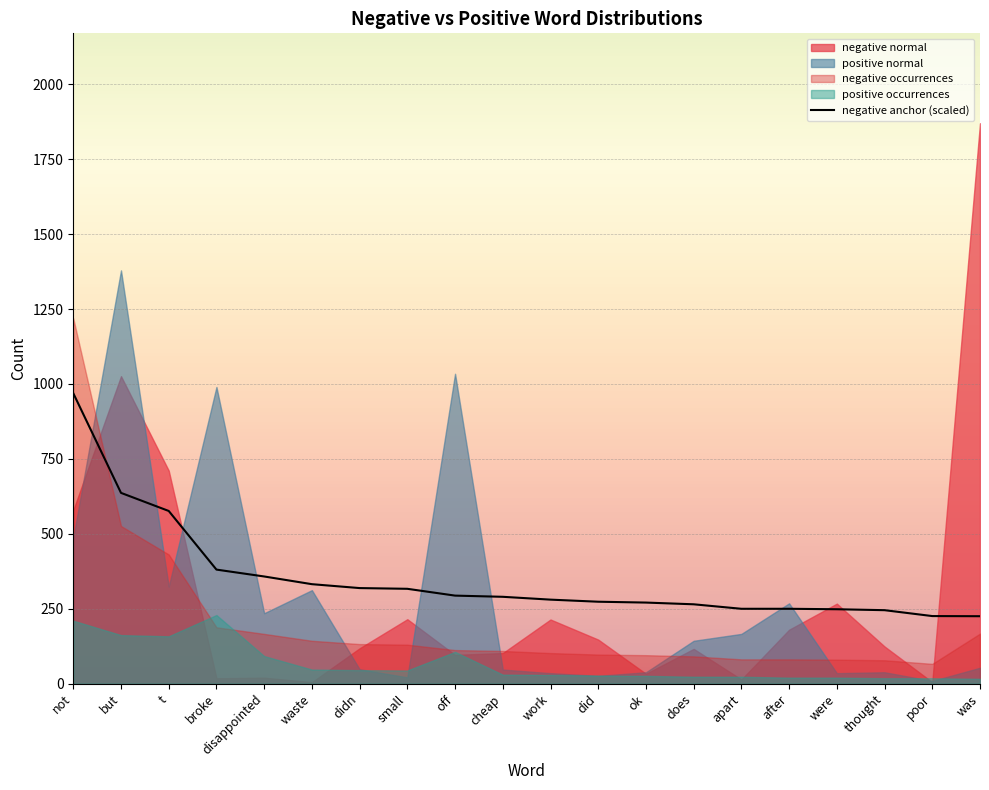

Where is the data nearest to the value 597?

t